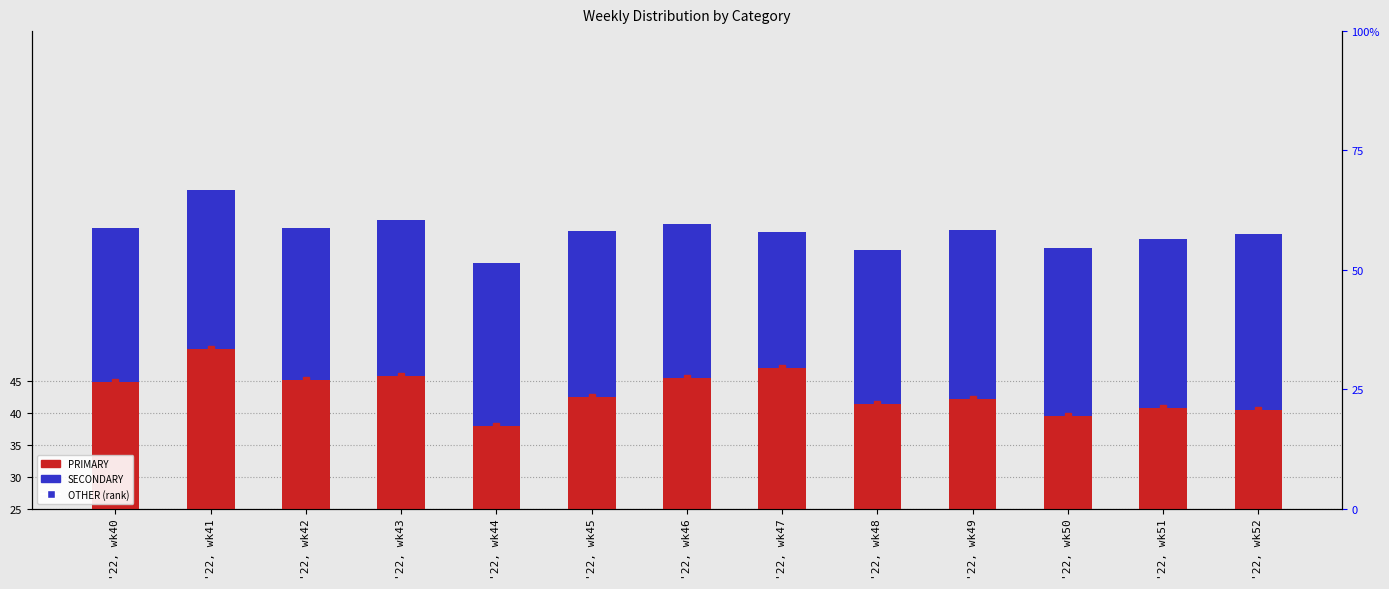

Rank the series at '22, wk52 from highest to lowest value.

PRIMARY, SECONDARY